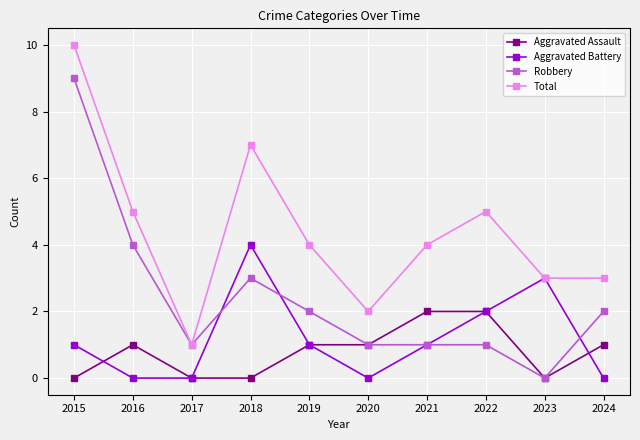

At which label is Robbery closest to 4?

2016